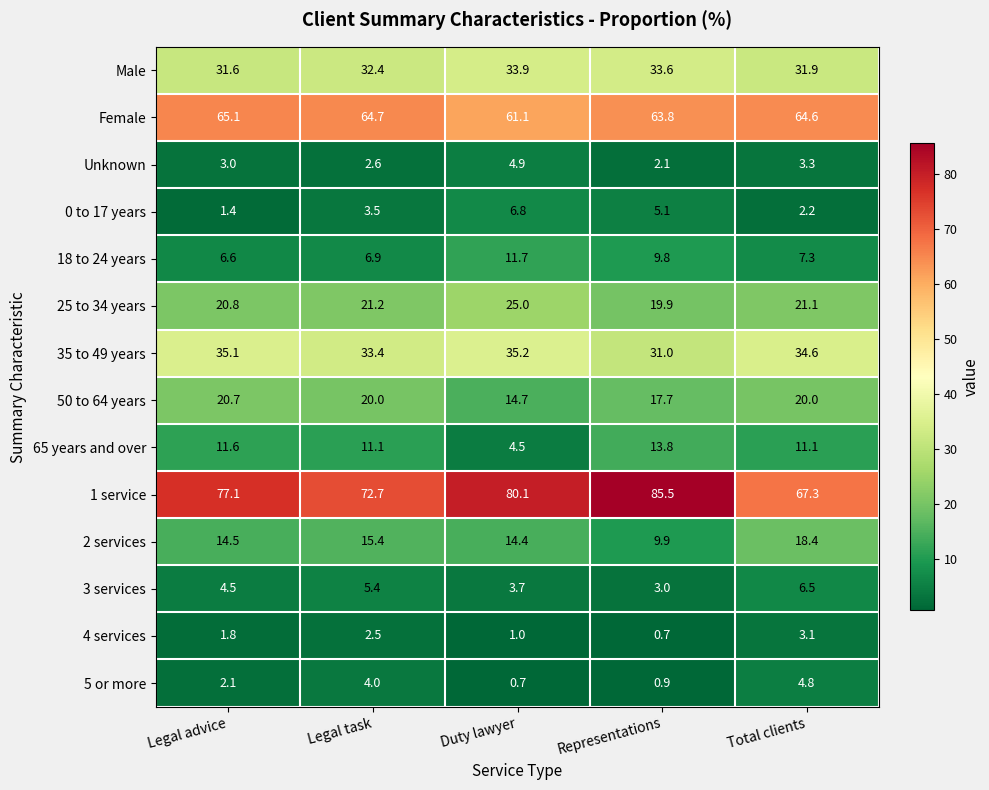

How many series are shown in this chart?

14